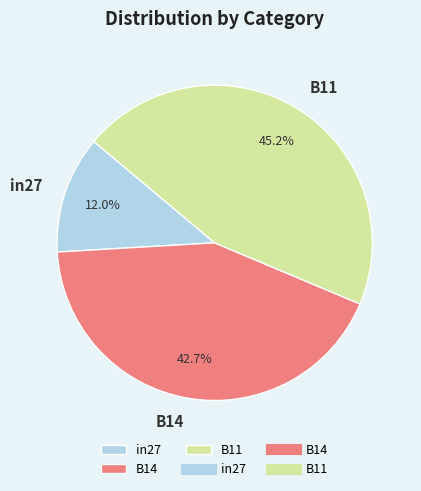

What is the smallest slice in the pie chart?

in27